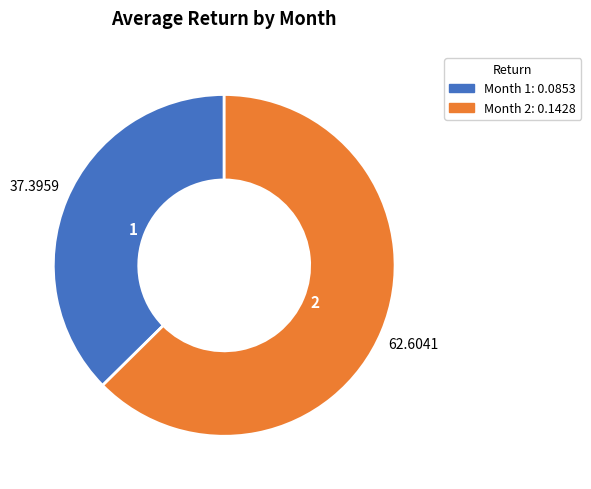

Is there a majority slice in this chart?

Yes